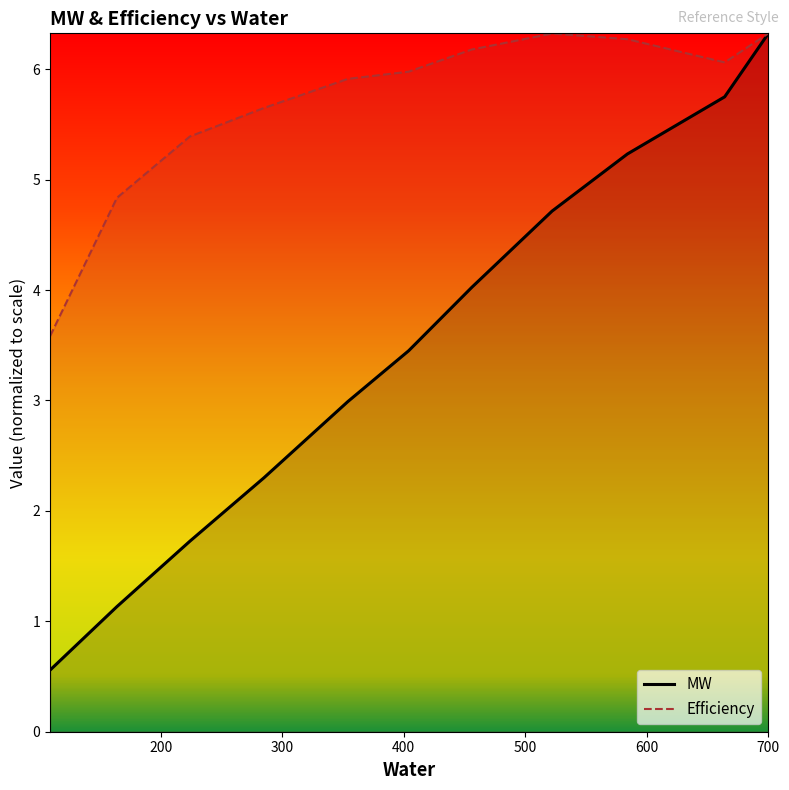

Is it true that MW equals 3.9 at 354?

False